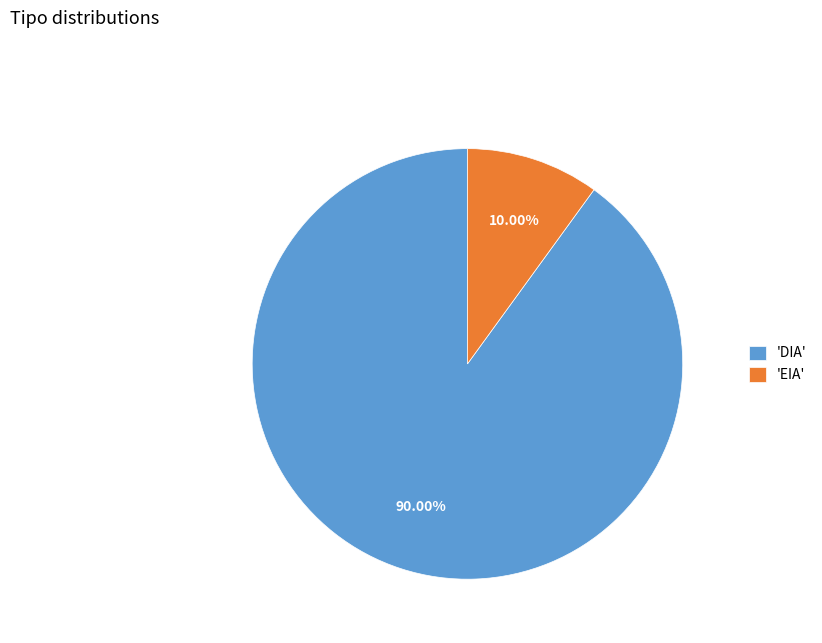

Is the sum of 'DIA' and 'EIA' greater than half?

Yes